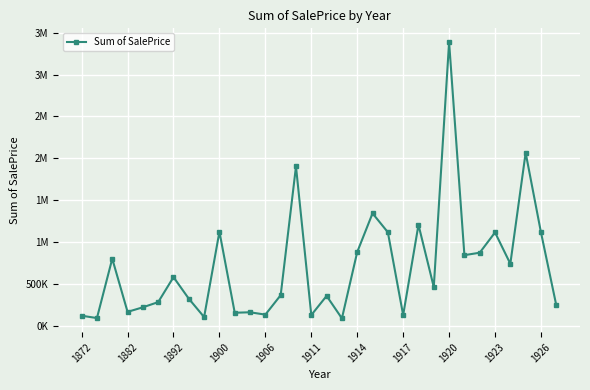

How many interior local valleys (lower than both neighbors) does the data have?

11